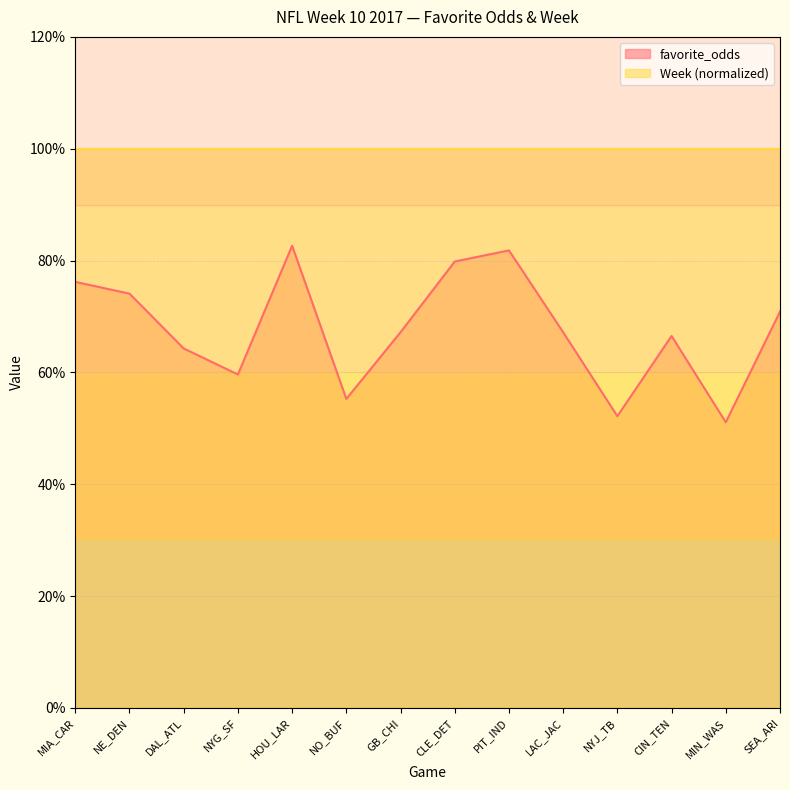

What position from the right is CIN_TEN?

3